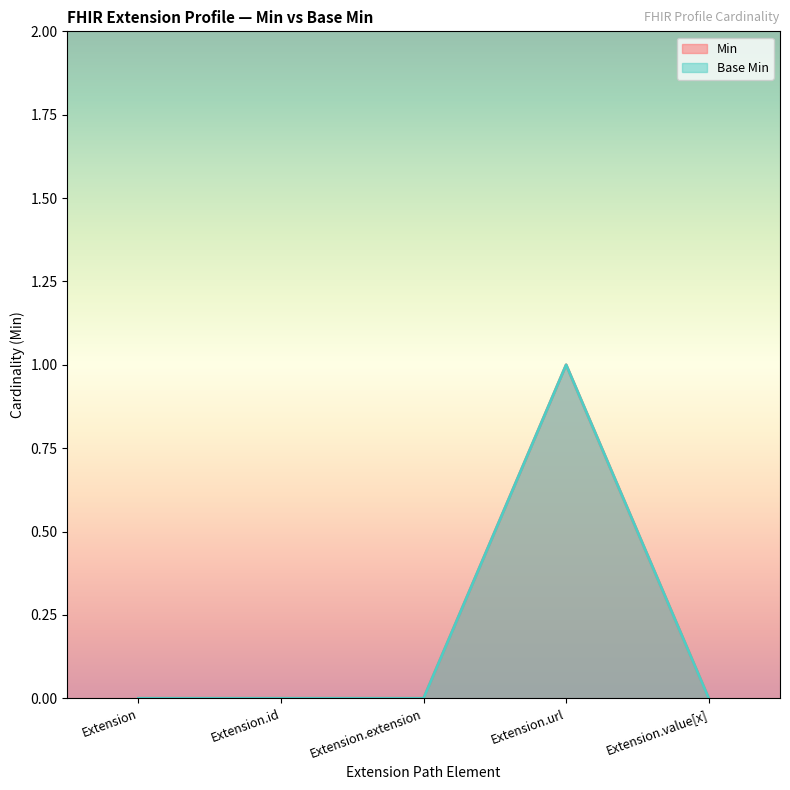

True or false: Min and Base Min cross at least once.

False